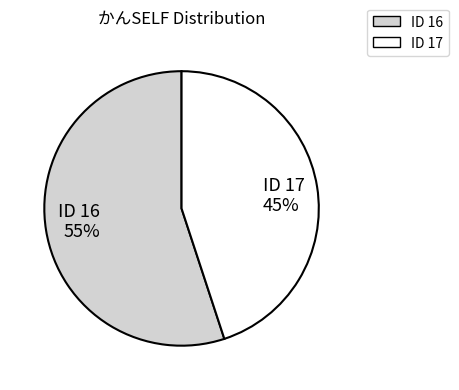

Which slice is the smallest?

ID 17